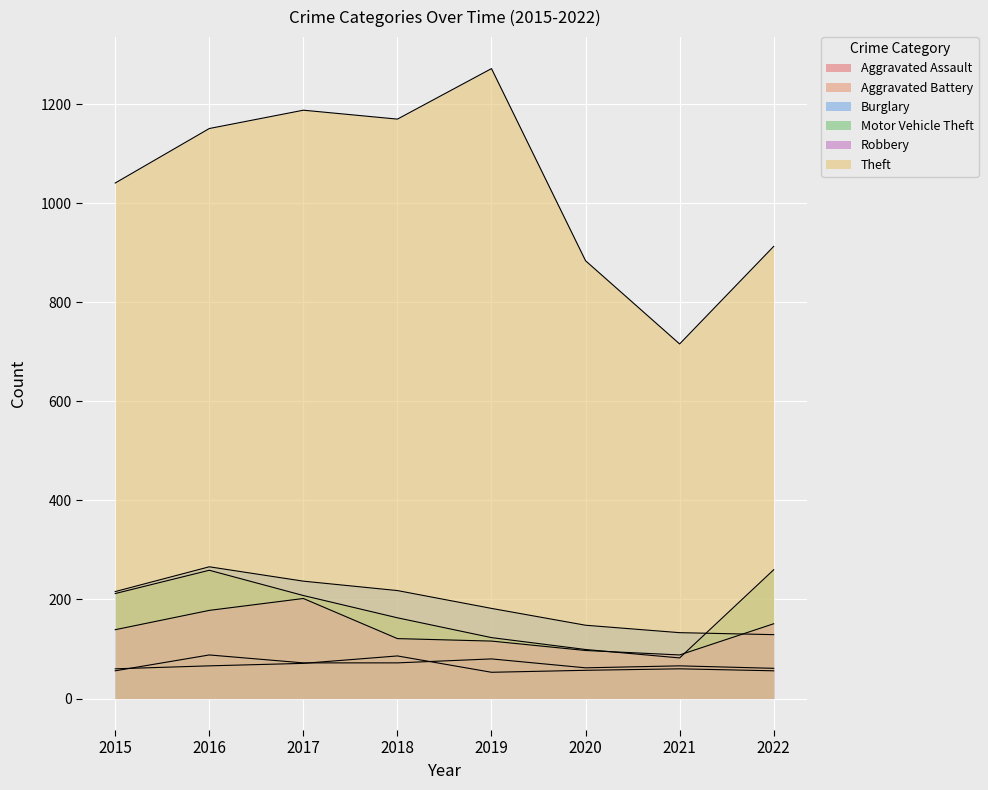

The value of Burglary at 2022 is 129. True or false?

True